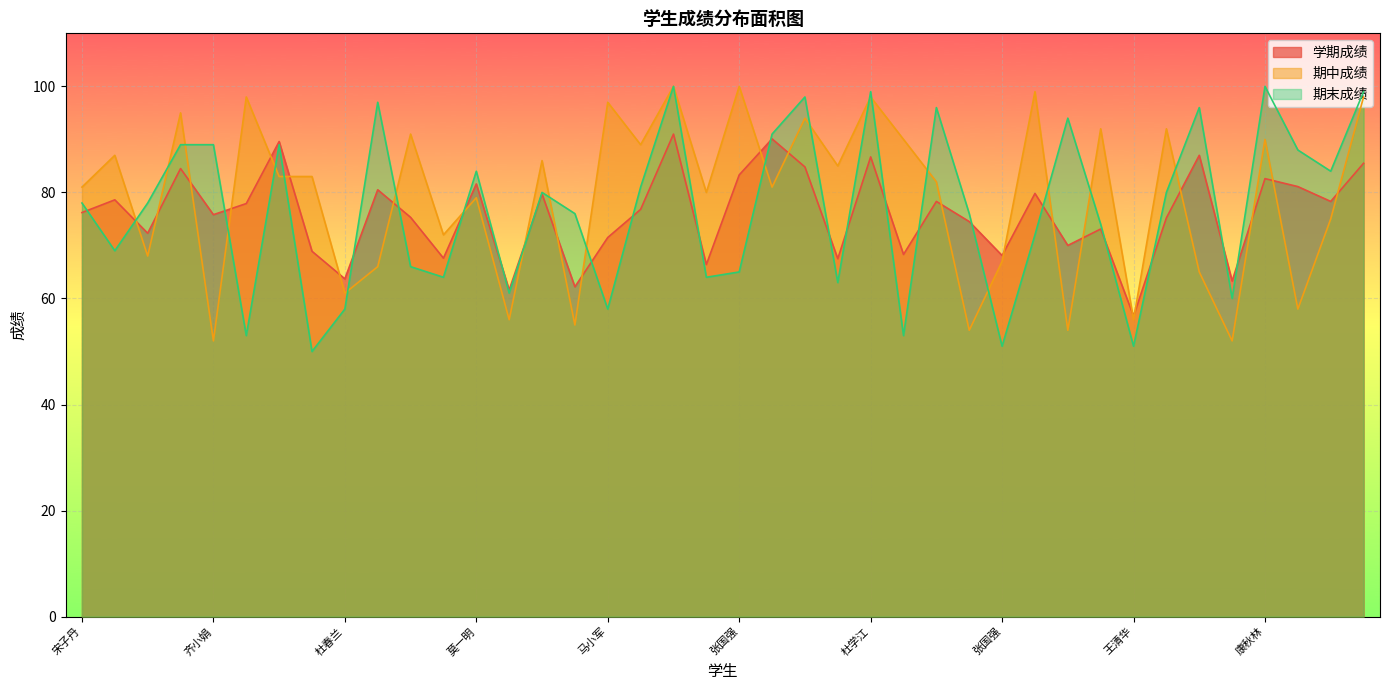

At which label is 期中成绩 closest to 76?

吕文伟